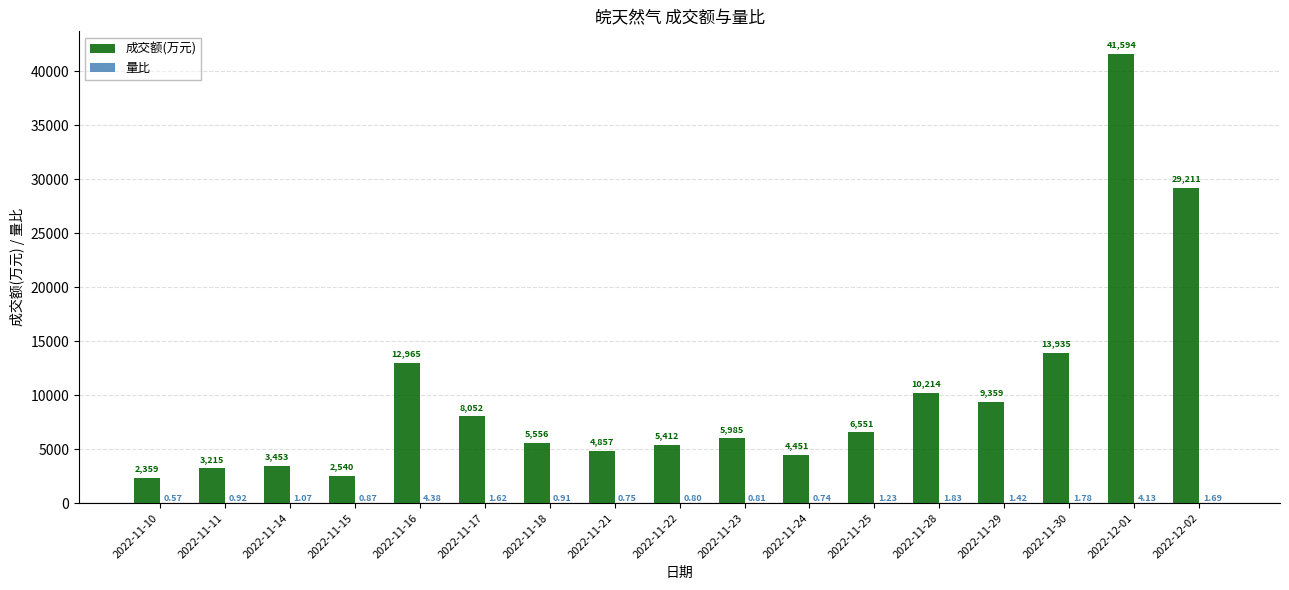

What is the sum of the 成交额(万元) values at 2022-11-11 and 2022-11-10?

5574.0